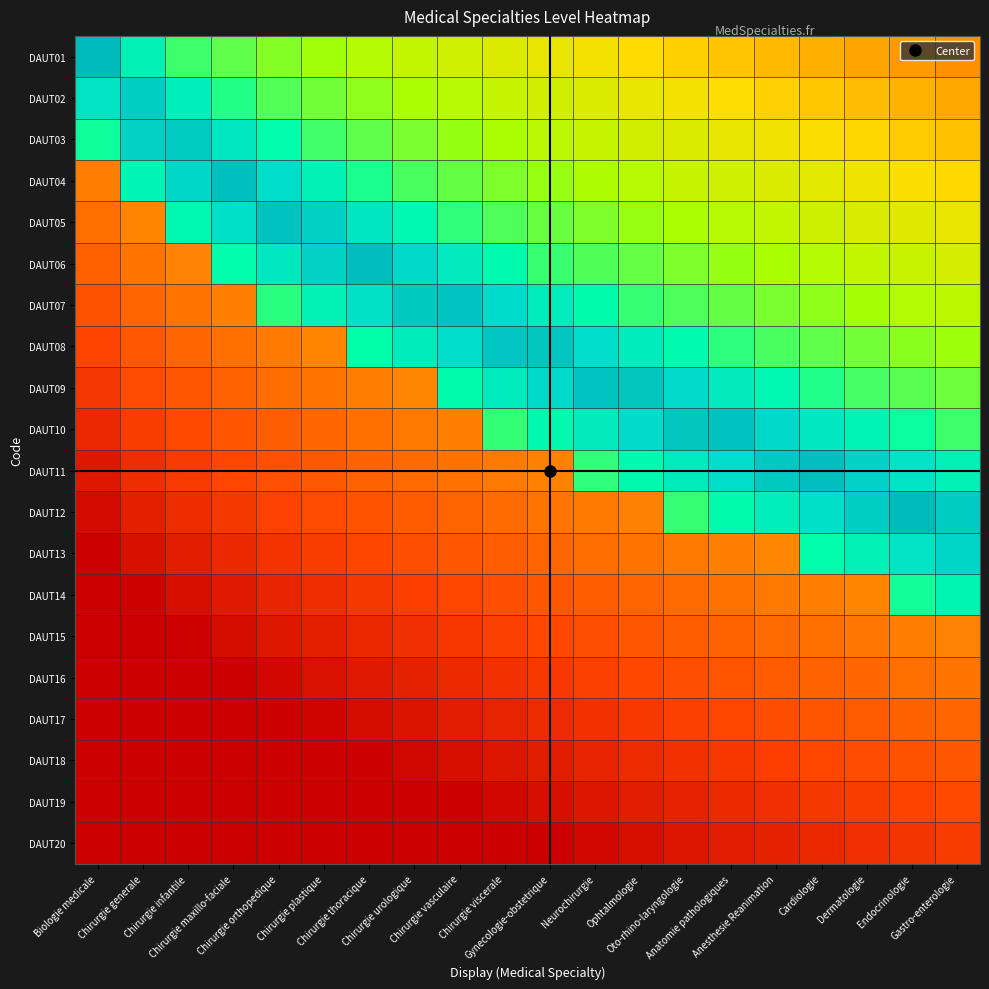

At Chirurgie viscerale, list the series in order from smallest to largest.

DAUT20, DAUT19, DAUT18, DAUT17, DAUT16, DAUT15, DAUT14, DAUT13, DAUT12, DAUT11, DAUT01, DAUT02, DAUT03, DAUT04, DAUT05, DAUT10, DAUT06, DAUT09, DAUT07, DAUT08